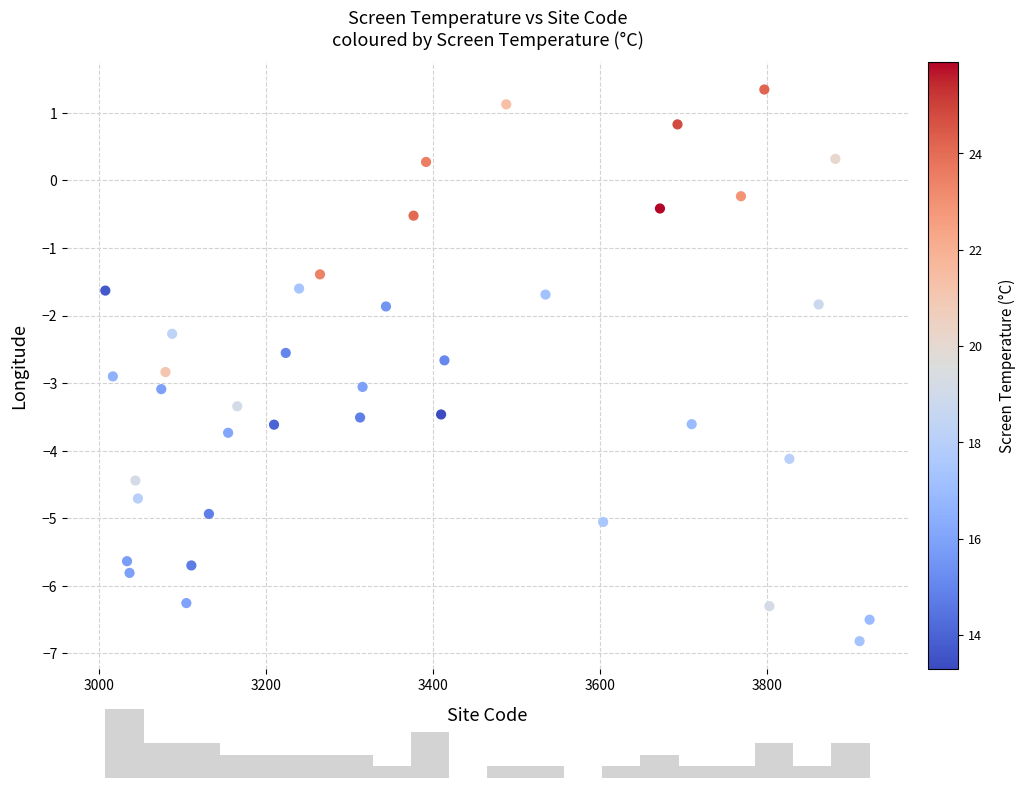

What is the range of X values (max minus min)?

915.0